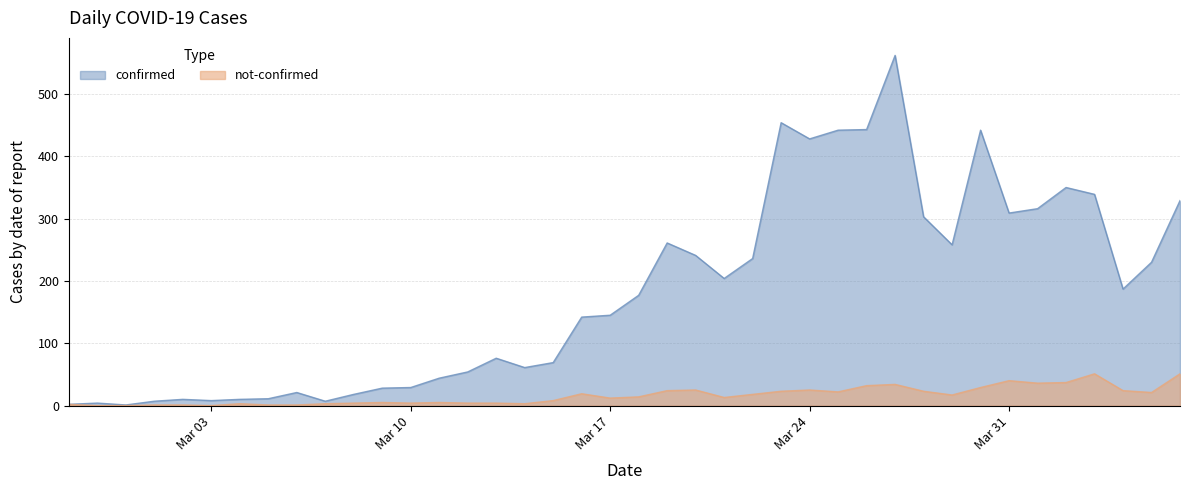

True or false: not-confirmed and confirmed intersect in this chart.

False